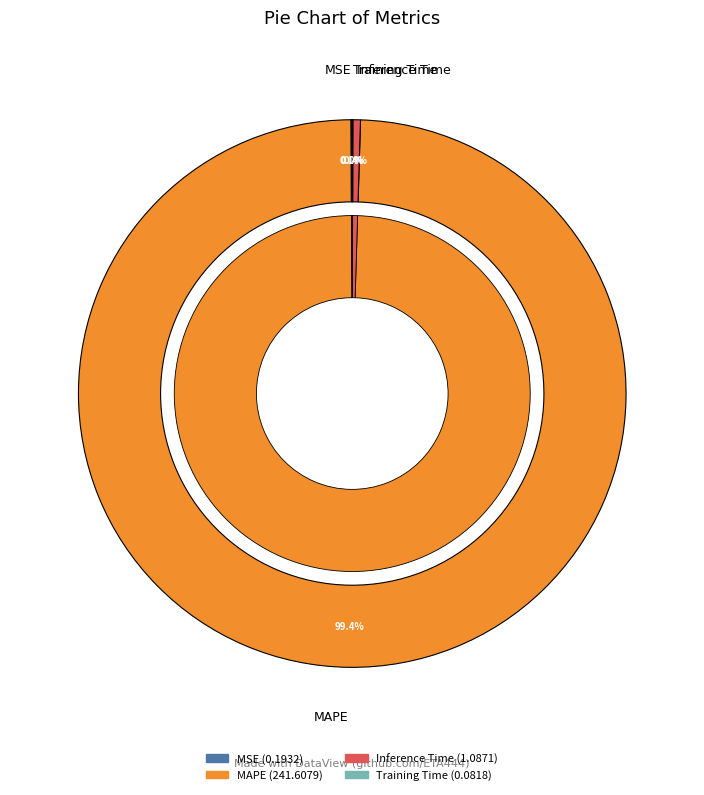

What is the total percentage of Training Time and Inference Time?

0.5%